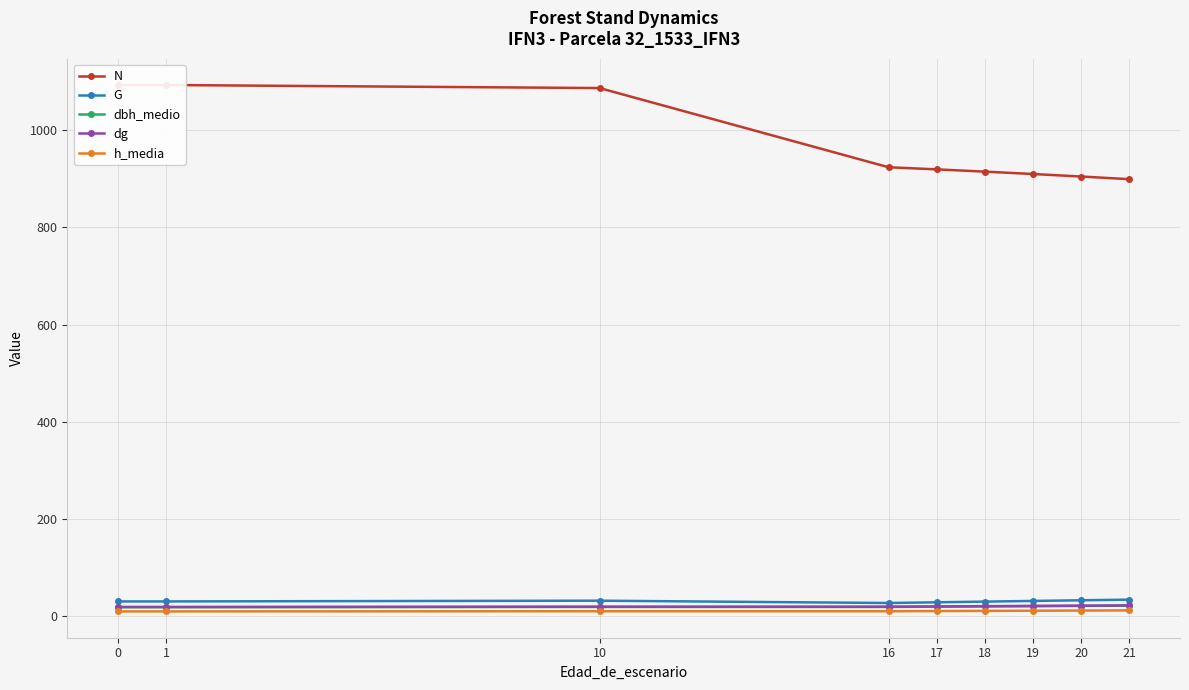

What is the difference between the G values at 21 and 19?

2.7